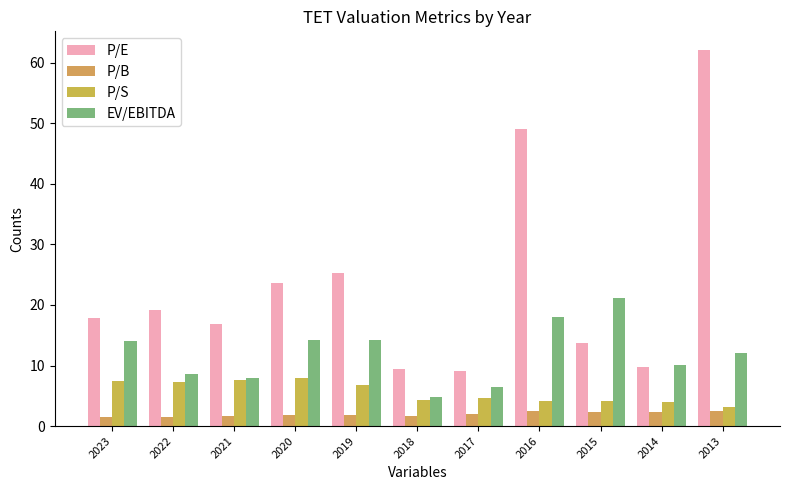

Where is P/E nearest to the value 35?

2019